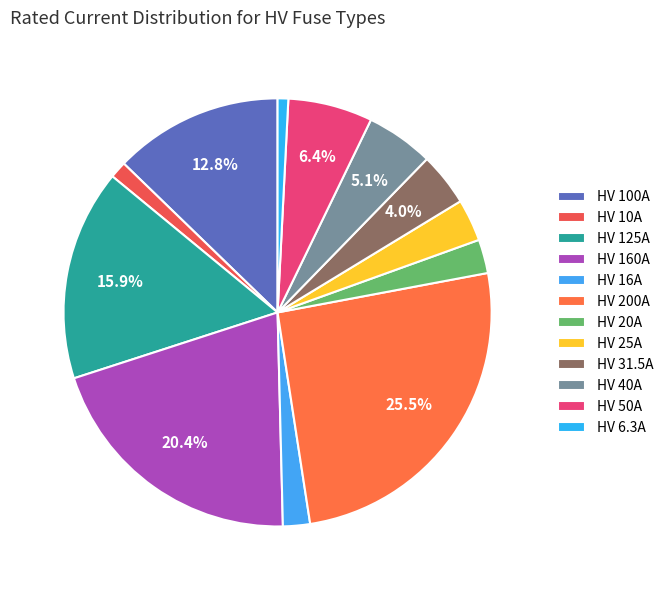

Count the number of slices in the pie.

12